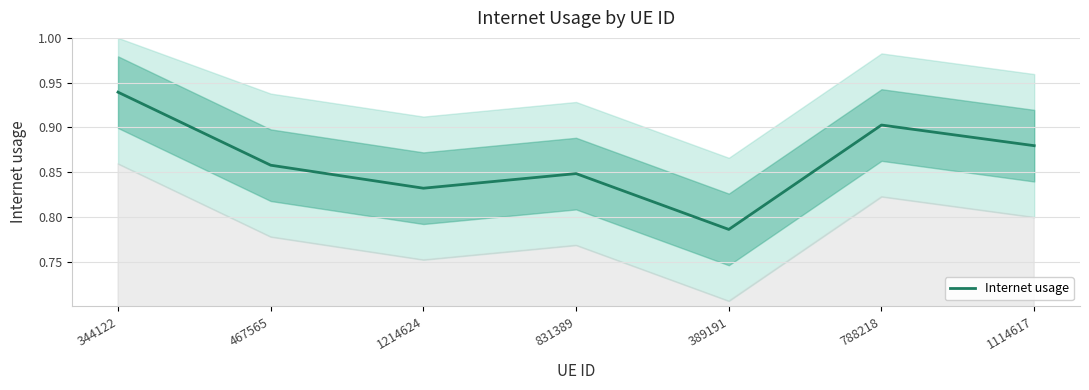

How many categories are shown in the chart?

7